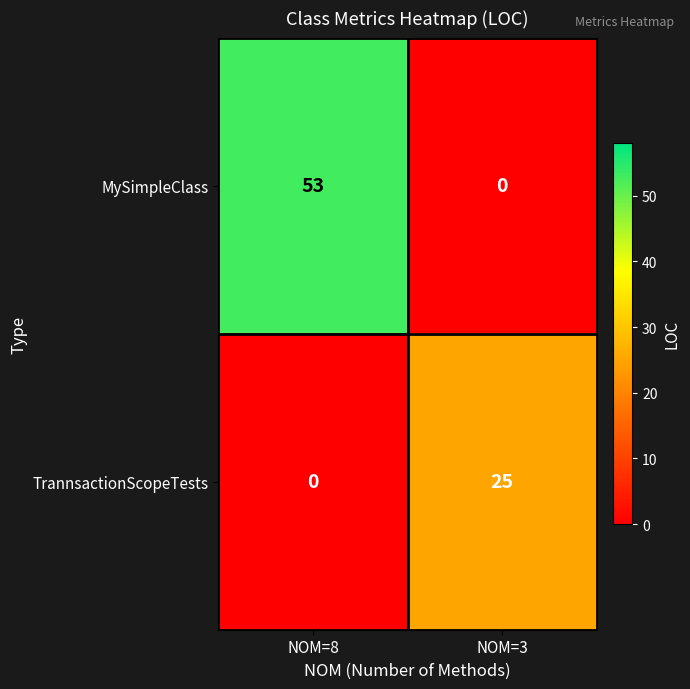

At which label is MySimpleClass closest to 26?

NOM=3